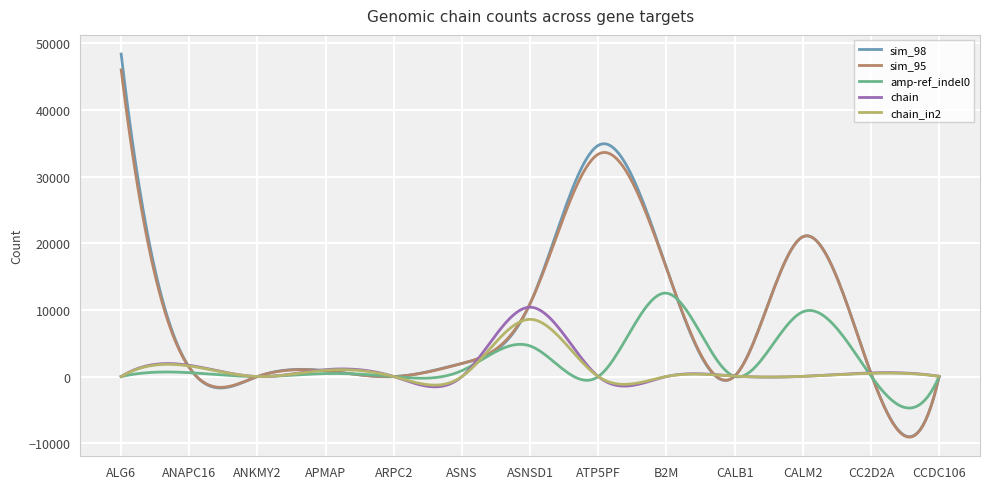

Which series has the largest range (max minus min)?

sim_98